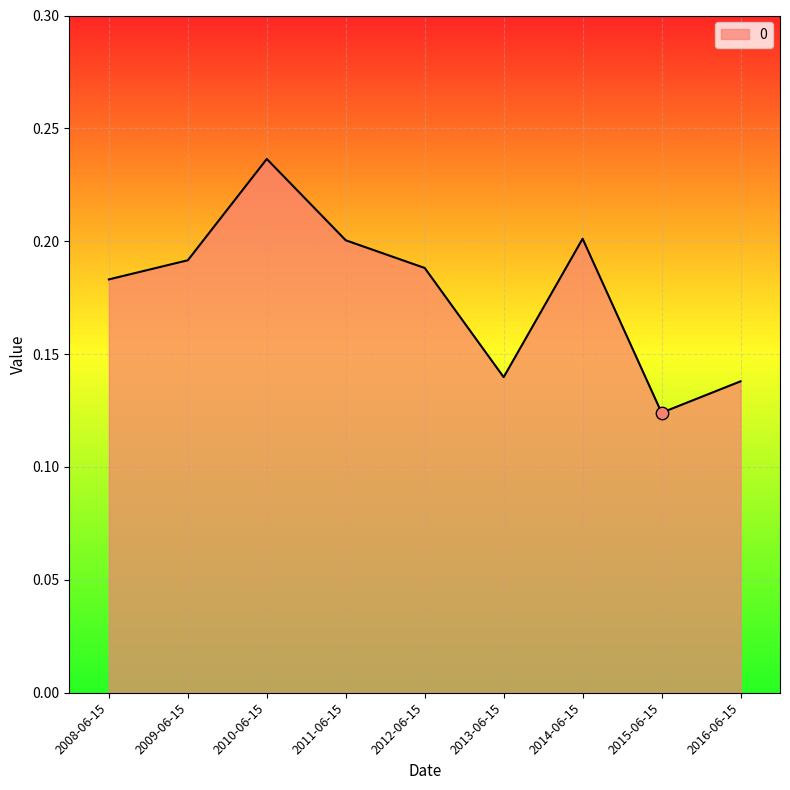

Between 2013-06-15 and 2014-06-15, which is larger?

2014-06-15